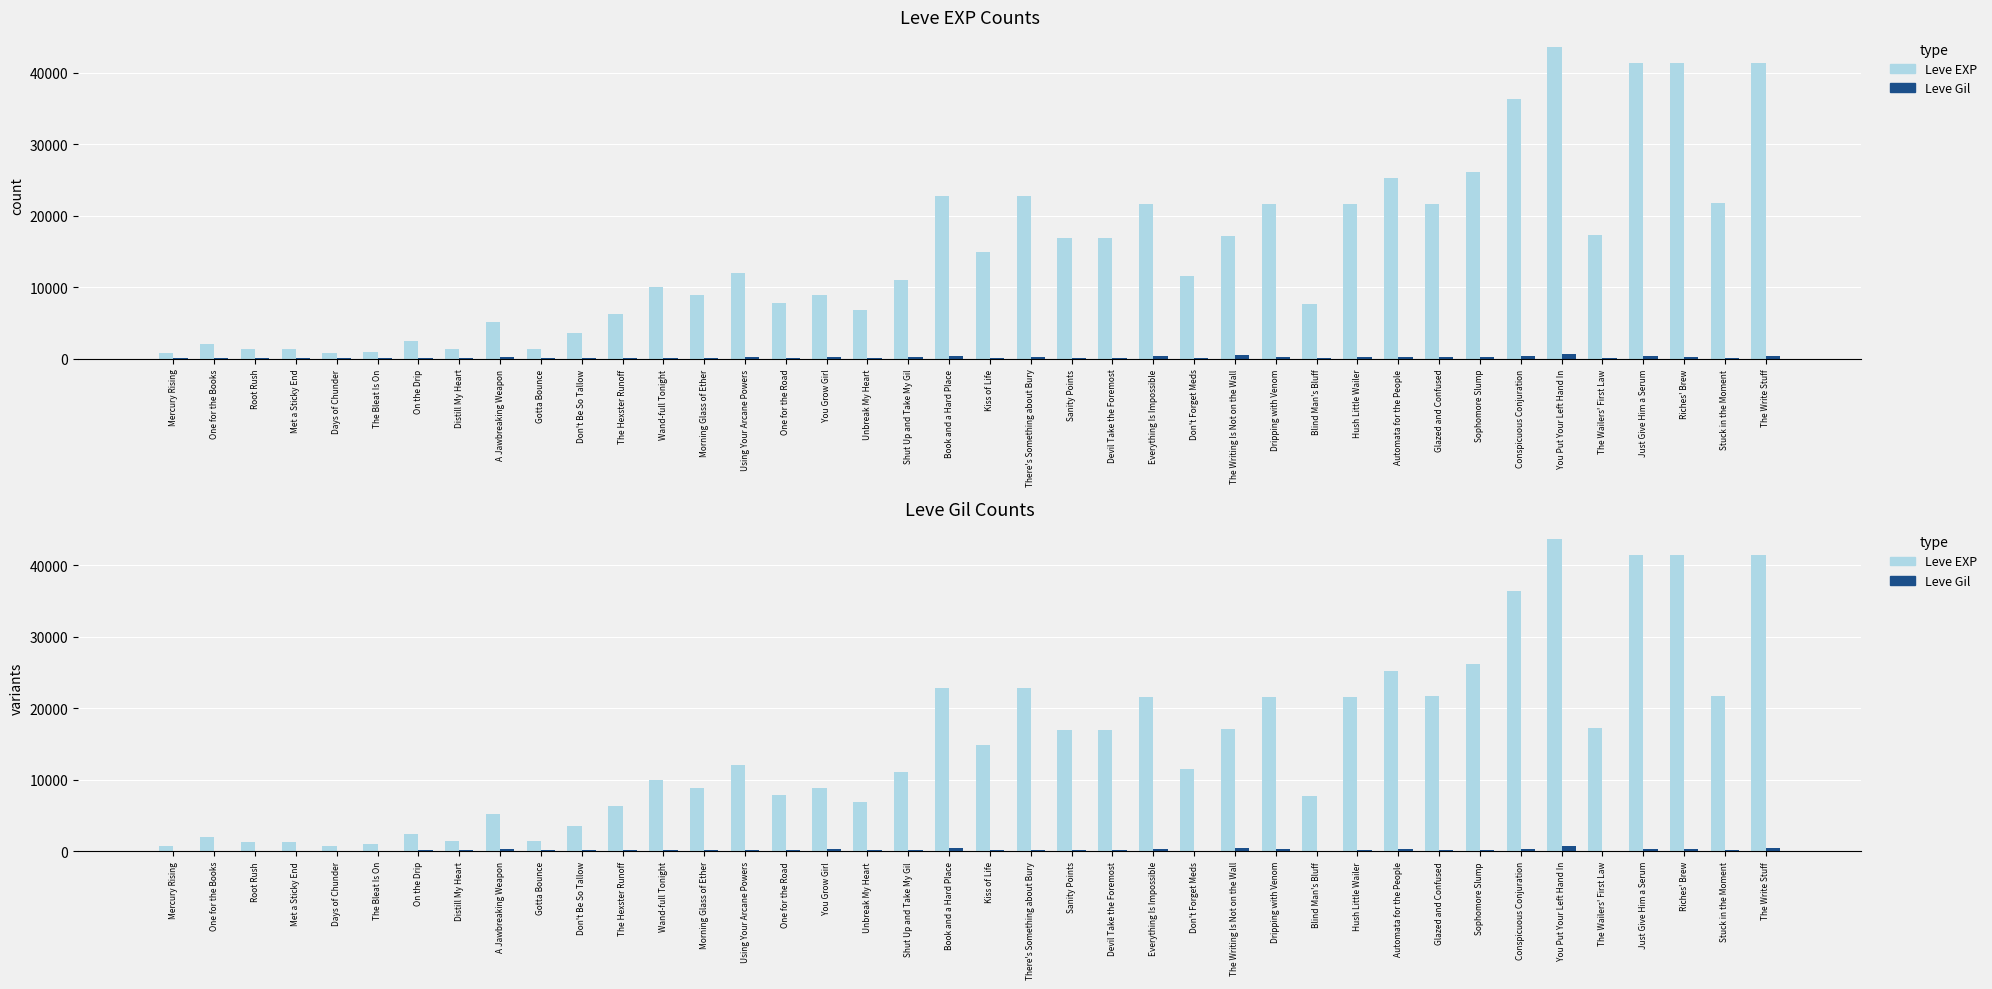

Is it true that Leve EXP (indels) equals 800 at Mercury Rising?

True